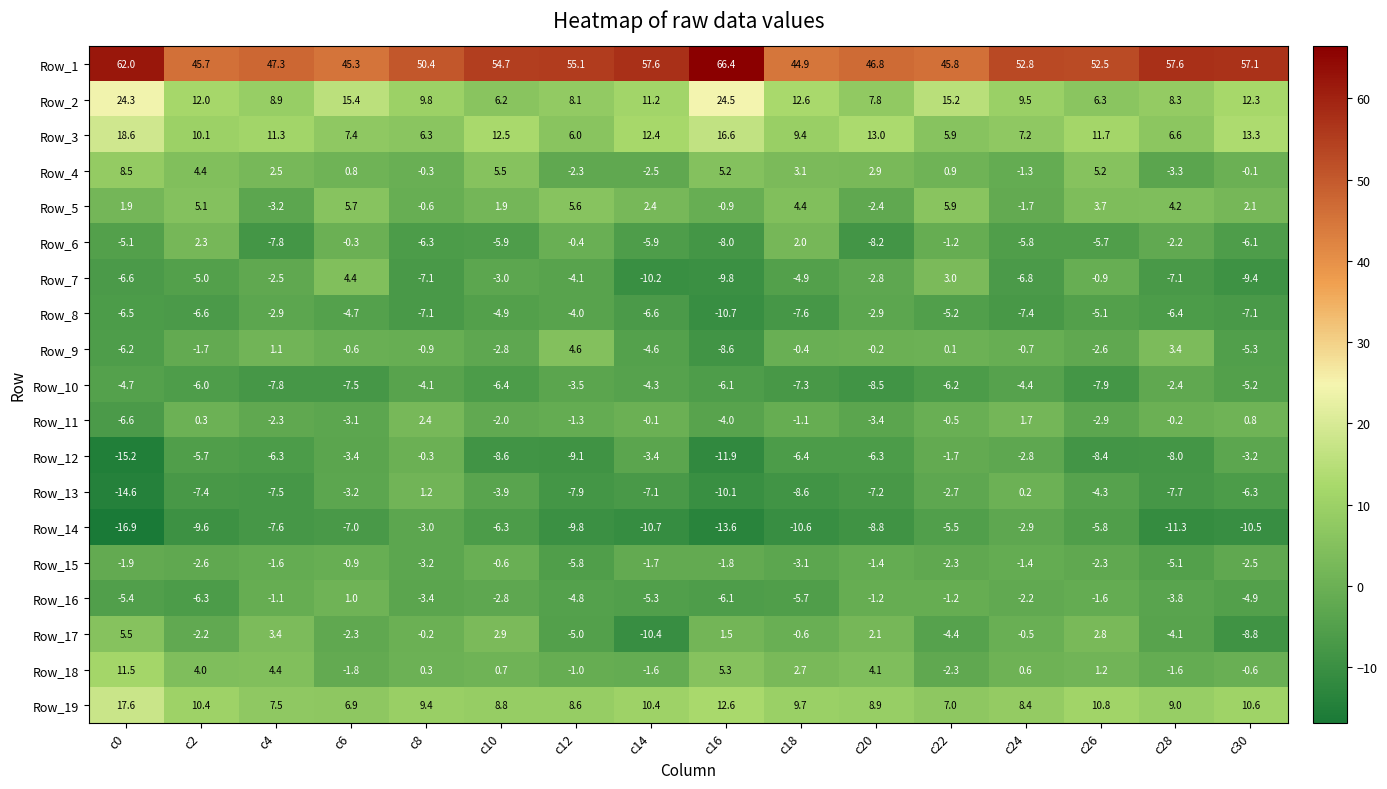

Where does the Row_2 series first go above 11?

c0